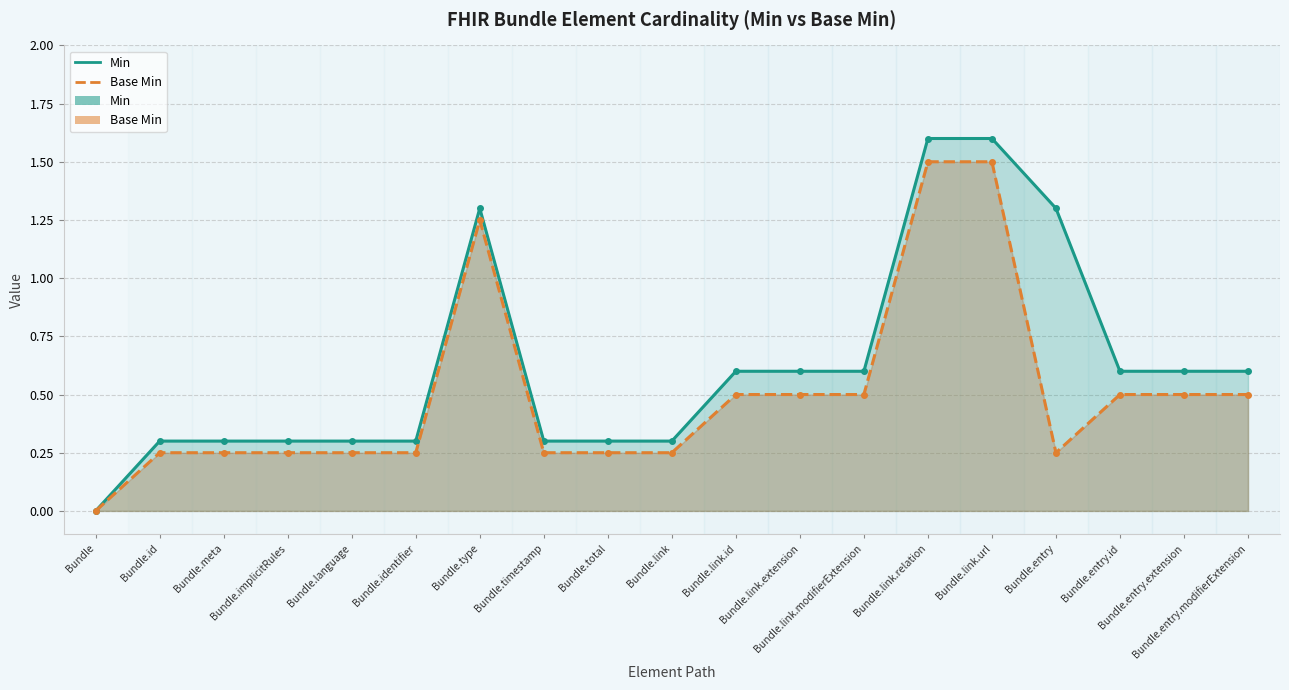

True or false: Min and Base Min cross at least once.

False